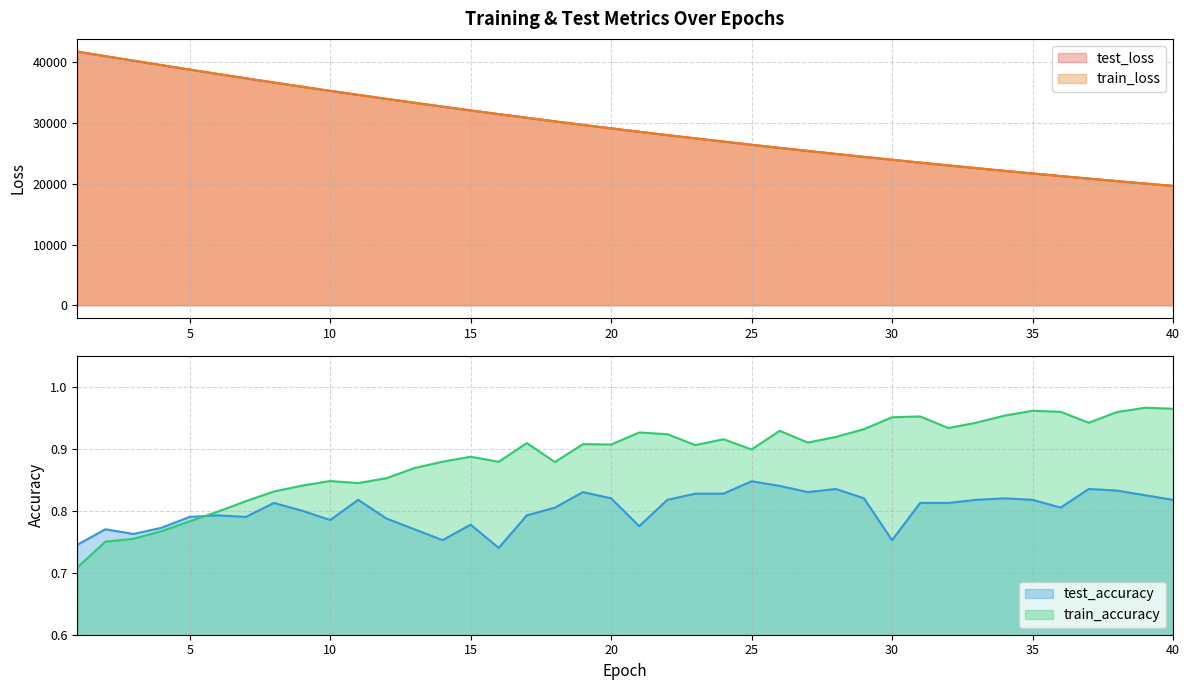

Is the value of test_loss at 17 greater than the value of train_accuracy at 5?

Yes